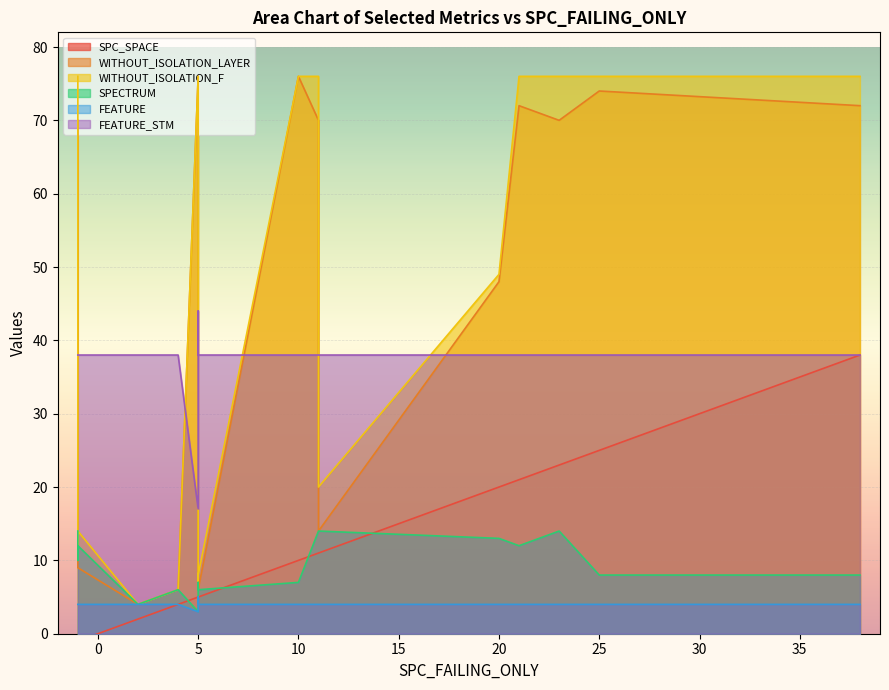

What are all the series names shown in the legend?

SPC_SPACE, WITHOUT_ISOLATION_LAYER, WITHOUT_ISOLATION_F, SPECTRUM, FEATURE, FEATURE_STM